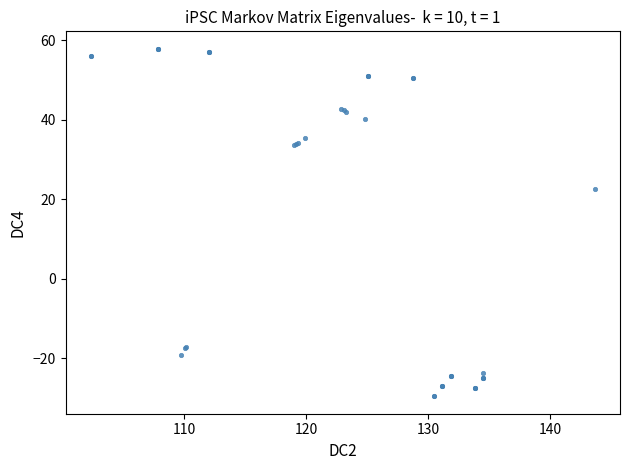

What Y value in the scatter plot is closest to 14?

22.5